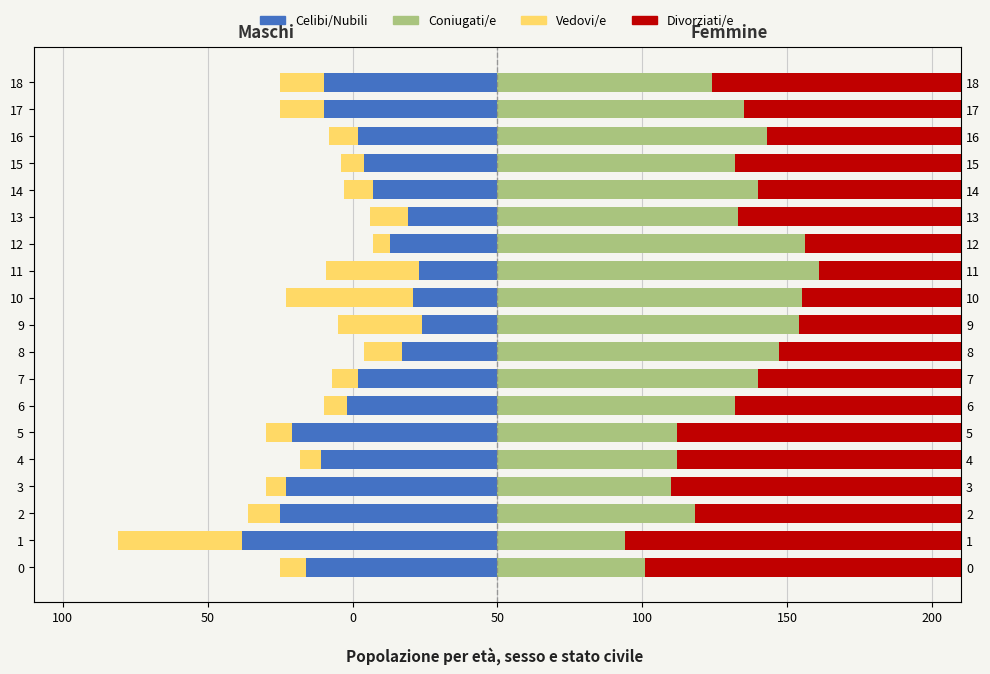

At which category is the sum across all series the highest?

12